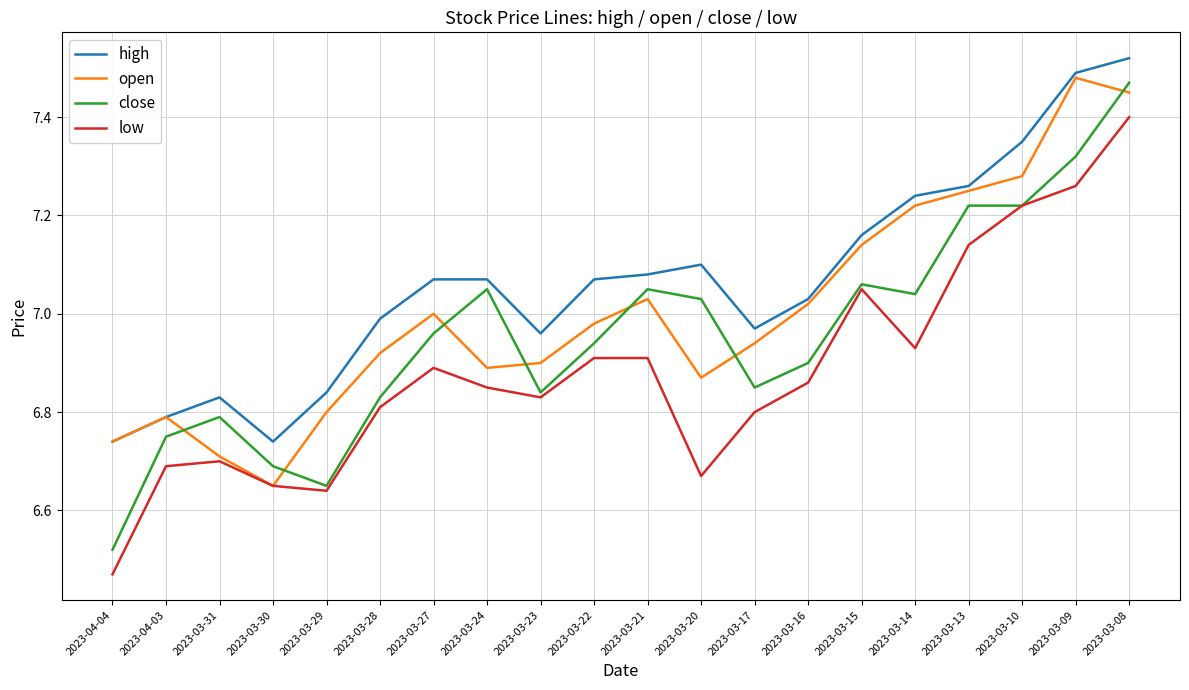

True or false: low and high intersect in this chart.

False